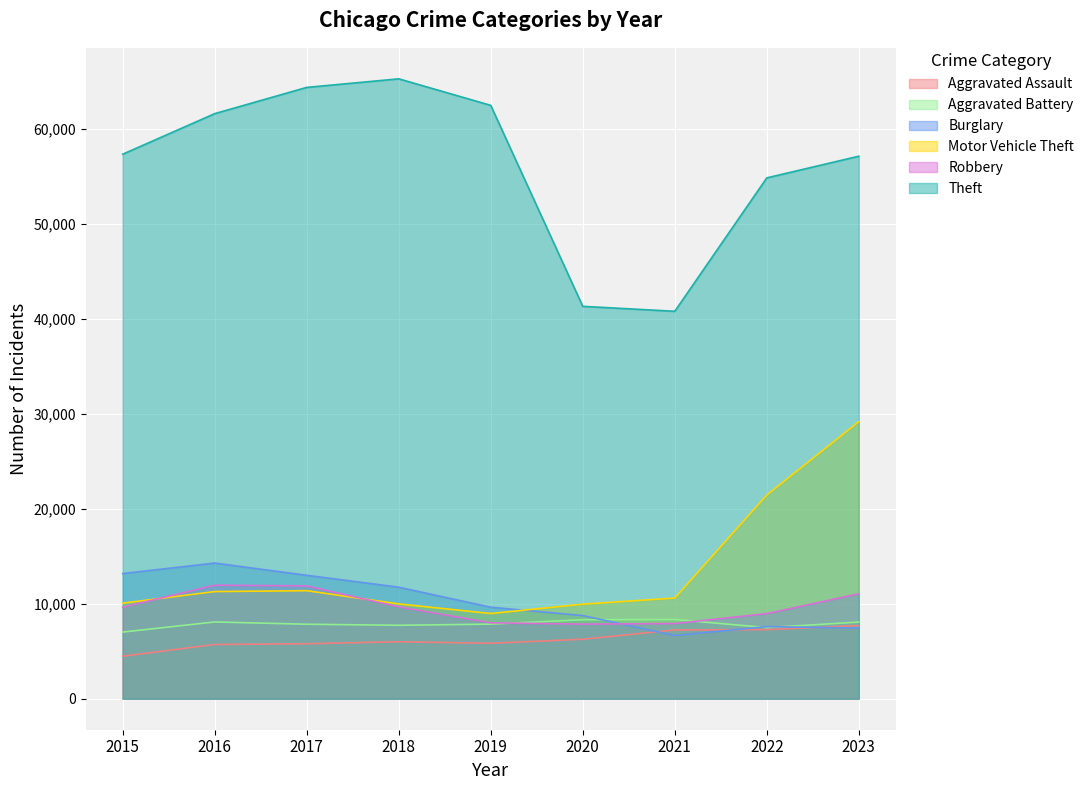

The Aggravated Battery series shows 4638 at 2016. True or false?

False